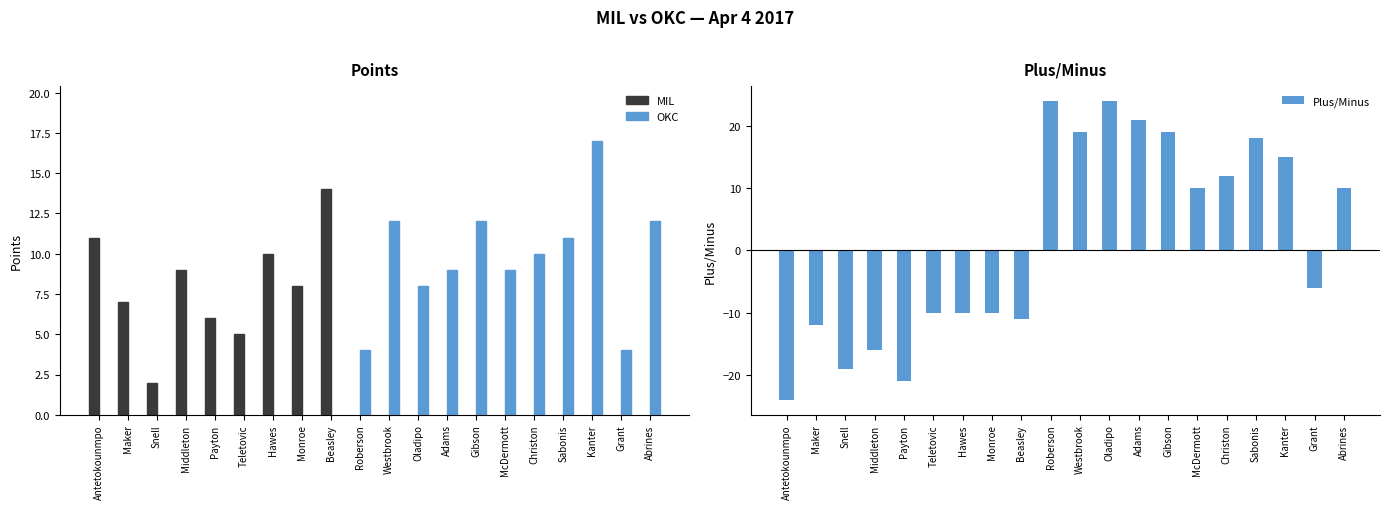

What is the label of the 8th bar from the right?

Adams